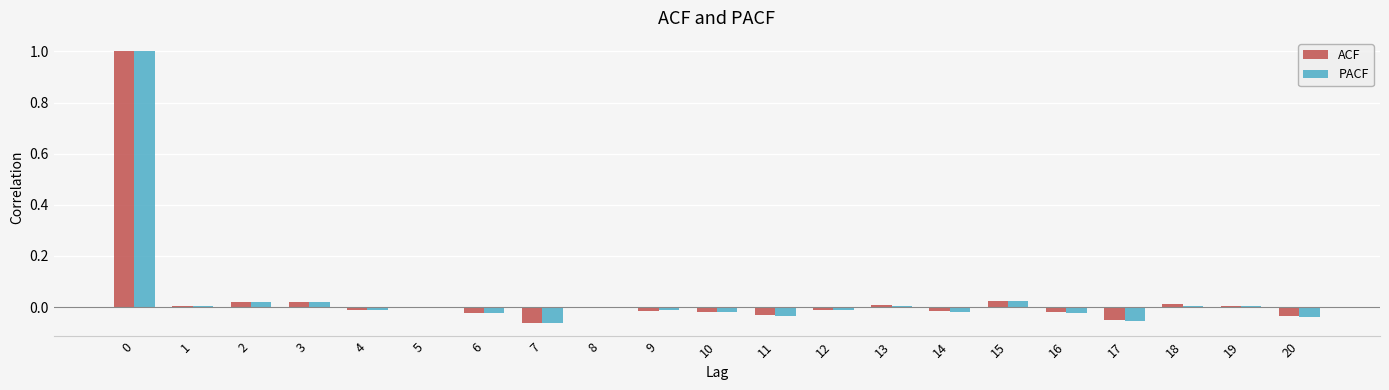

Between 0 and 12, which series saw the biggest shift?

ACF